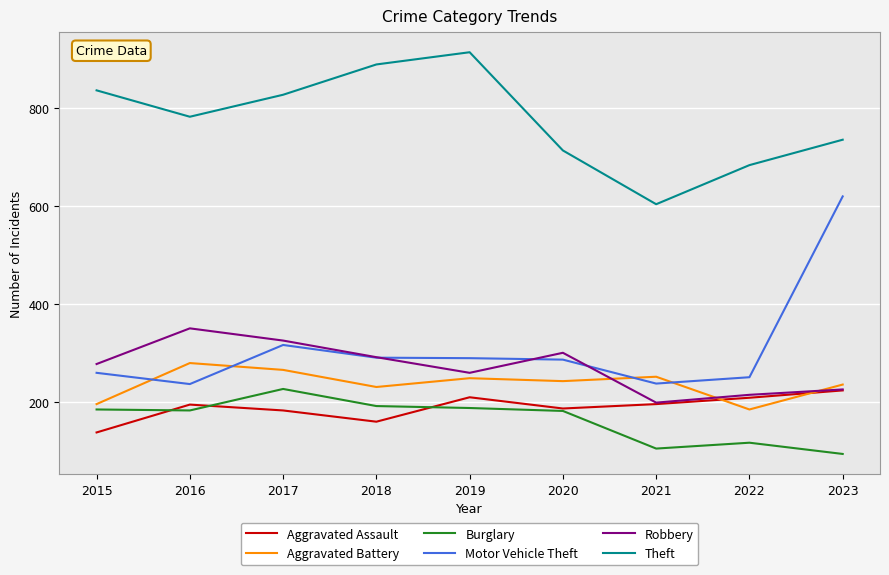

Which series has the largest total across all categories?

Theft